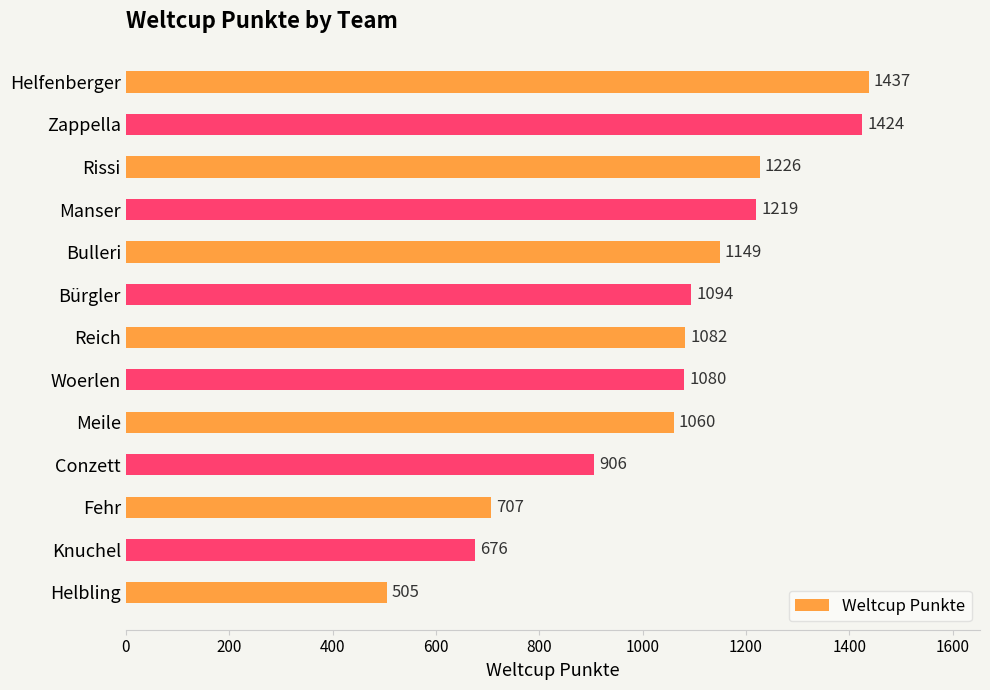

What is the minimum value shown in the chart?

505